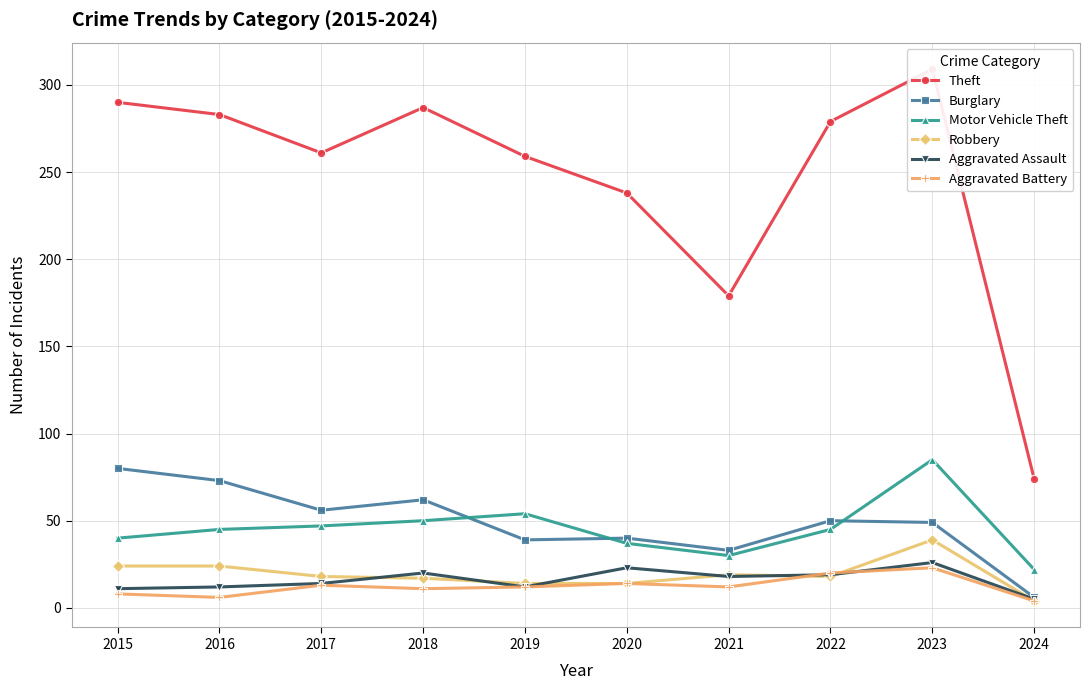

Reading left to right, list all the values displayed in this chart.

Theft: 2015=290	2016=283	2017=261	2018=287	2019=259	2020=238	2021=179	2022=279	2023=309	2024=74
Burglary: 2015=80	2016=73	2017=56	2018=62	2019=39	2020=40	2021=33	2022=50	2023=49	2024=6
Motor Vehicle Theft: 2015=40	2016=45	2017=47	2018=50	2019=54	2020=37	2021=30	2022=45	2023=85	2024=22
Robbery: 2015=24	2016=24	2017=18	2018=17	2019=14	2020=14	2021=19	2022=18	2023=39	2024=4
Aggravated Assault: 2015=11	2016=12	2017=14	2018=20	2019=12	2020=23	2021=18	2022=19	2023=26	2024=5
Aggravated Battery: 2015=8	2016=6	2017=13	2018=11	2019=12	2020=14	2021=12	2022=20	2023=23	2024=4